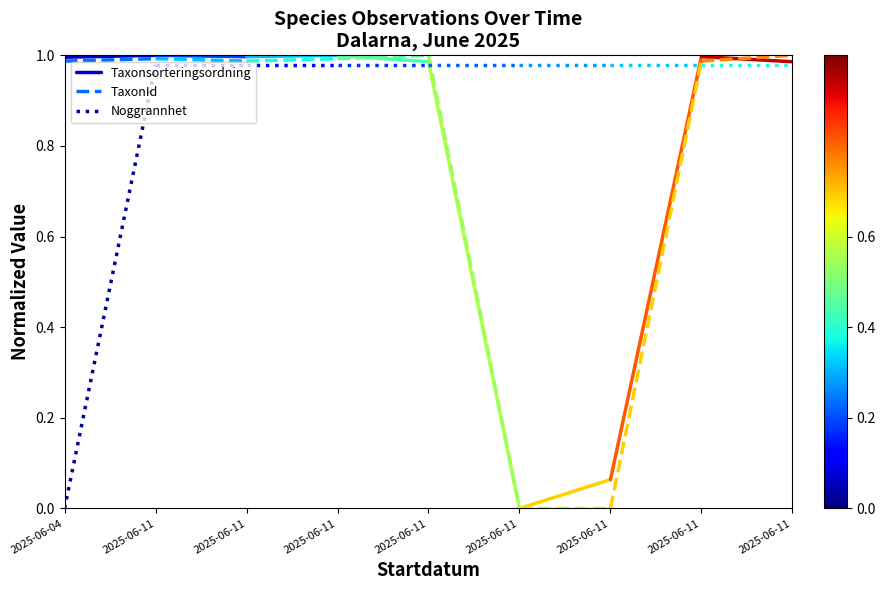

What are all the series names shown in the legend?

Taxonsorteringsordning, TaxonId, Noggrannhet